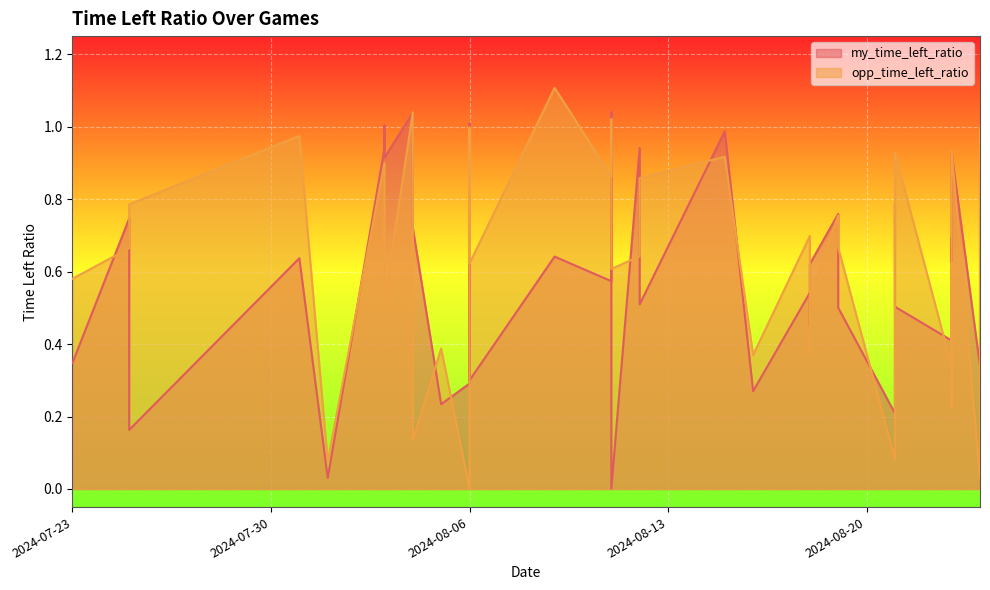

What is the label of the 23rd point from the left?

2024-08-15